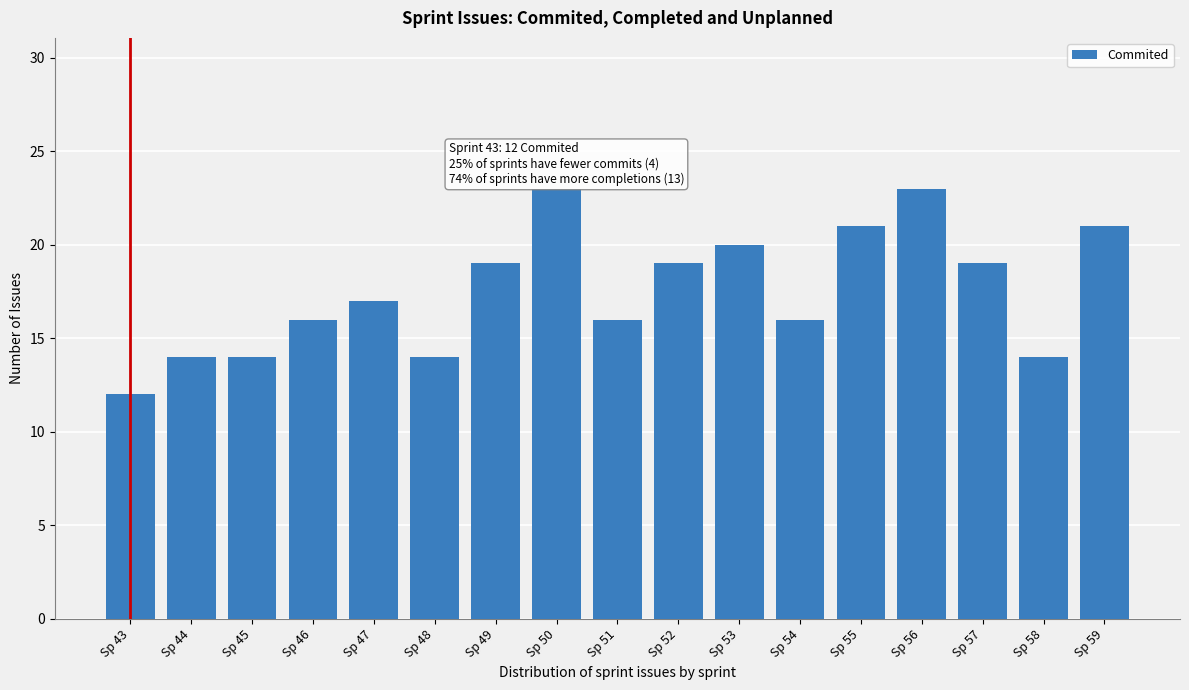

Reading left to right, list all the values displayed in this chart.

12	14	14	16	17	14	19	23	16	19	20	16	21	23	19	14	21